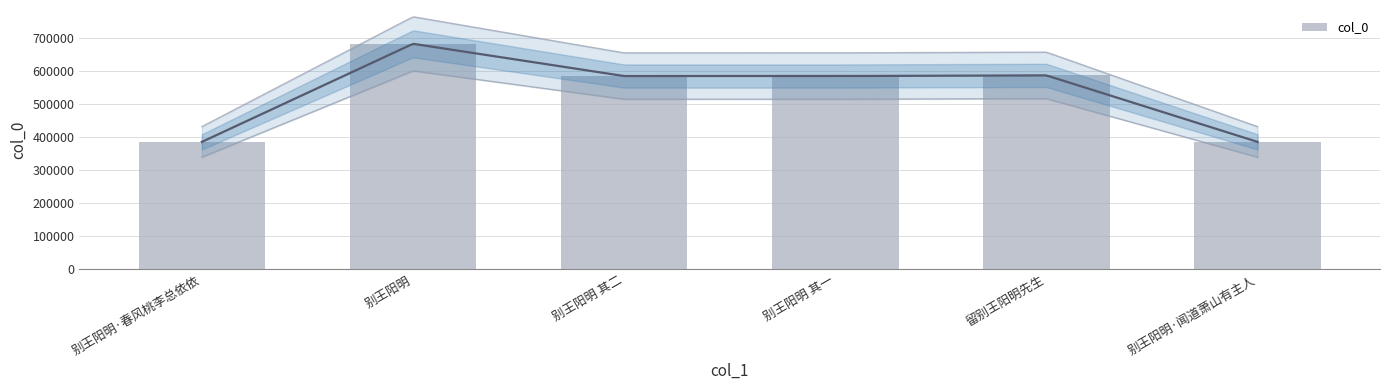

Are the bars horizontal?

No